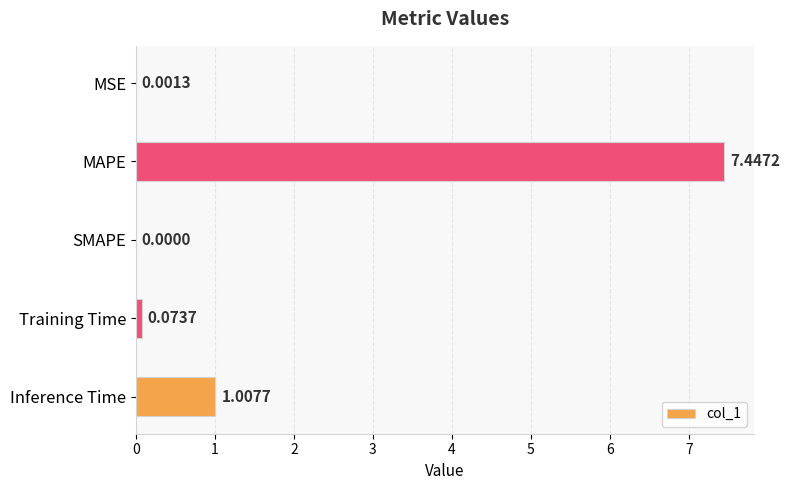

Where is the data nearest to the value 3?

Inference Time